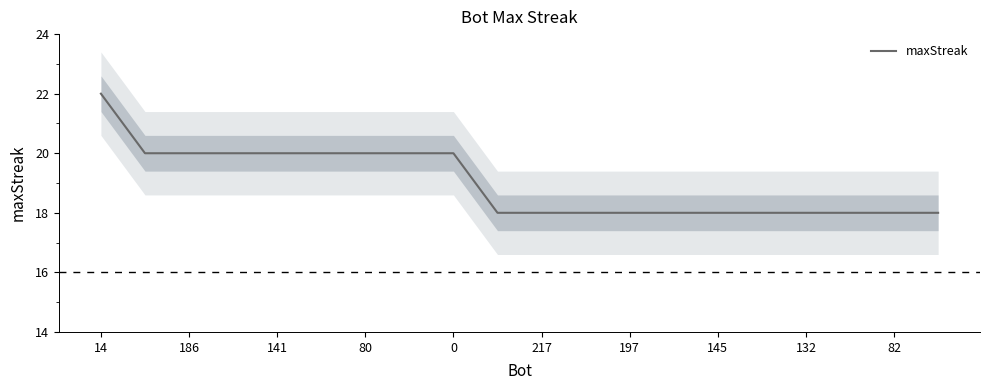

Which category has the highest value across all series?

14